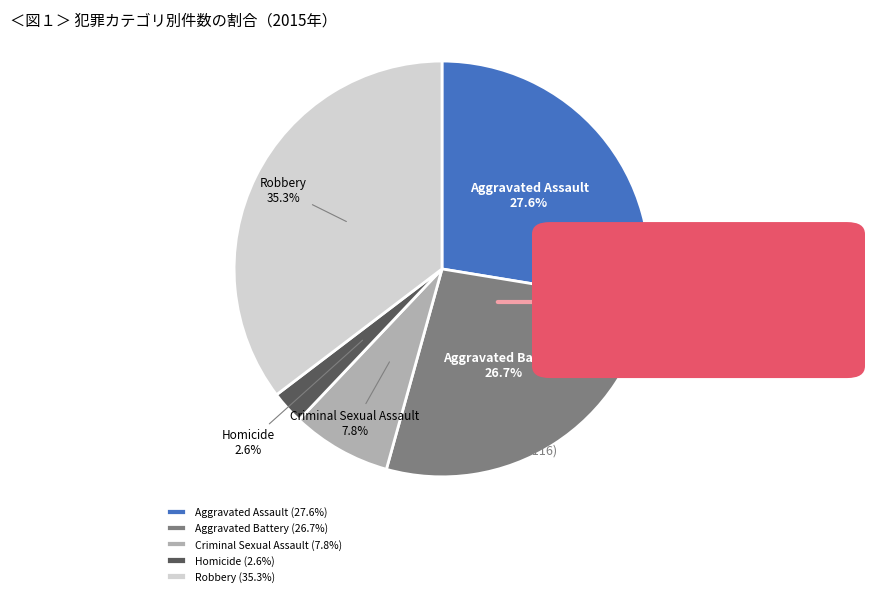

What percentage is NOT represented by Homicide?

97.4%